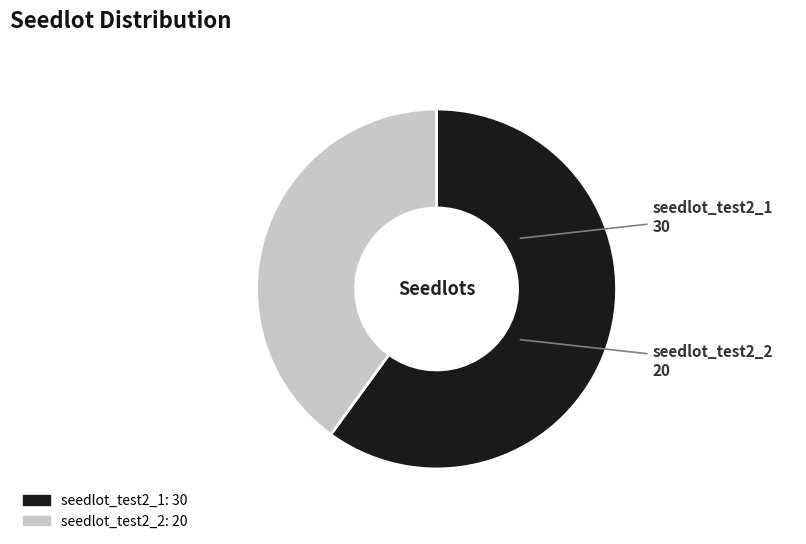

Is it true that seedlot_test2_1 is 60% of the pie?

True